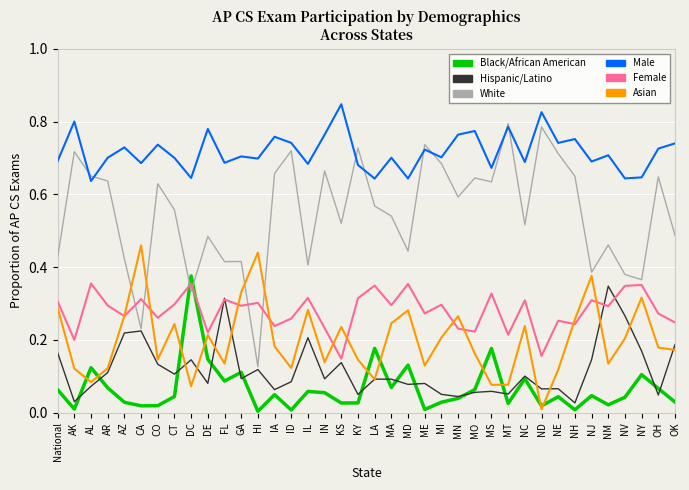

True or false: Black/African American has a value of 0.2 at NY.

False